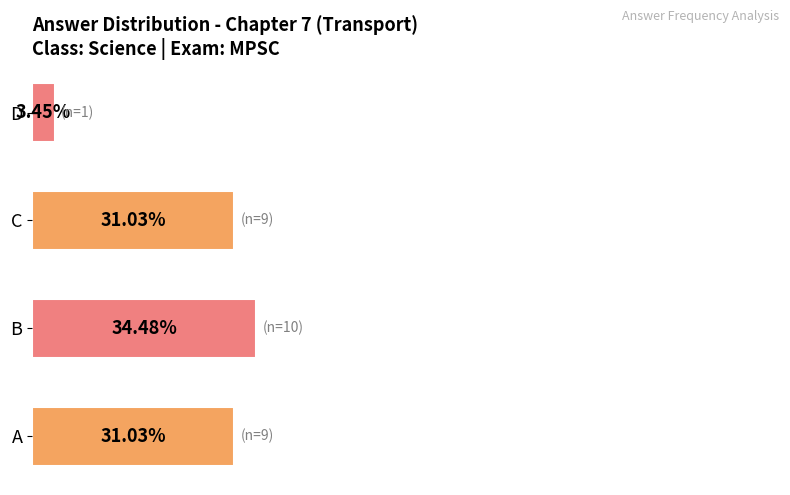

Which has a higher value, B or A?

B